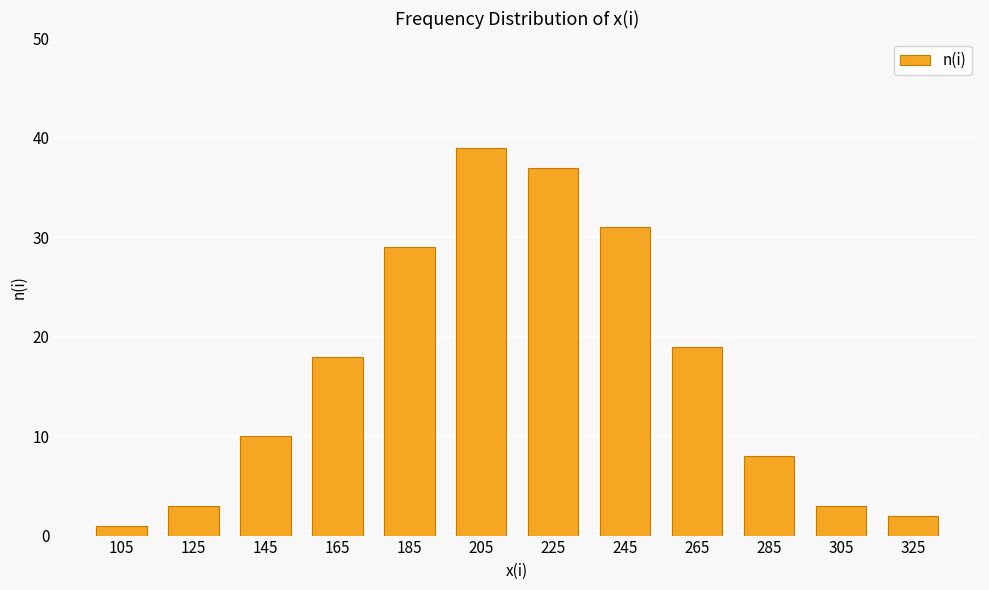

The chart shows a value of 19 at 265. True or false?

True